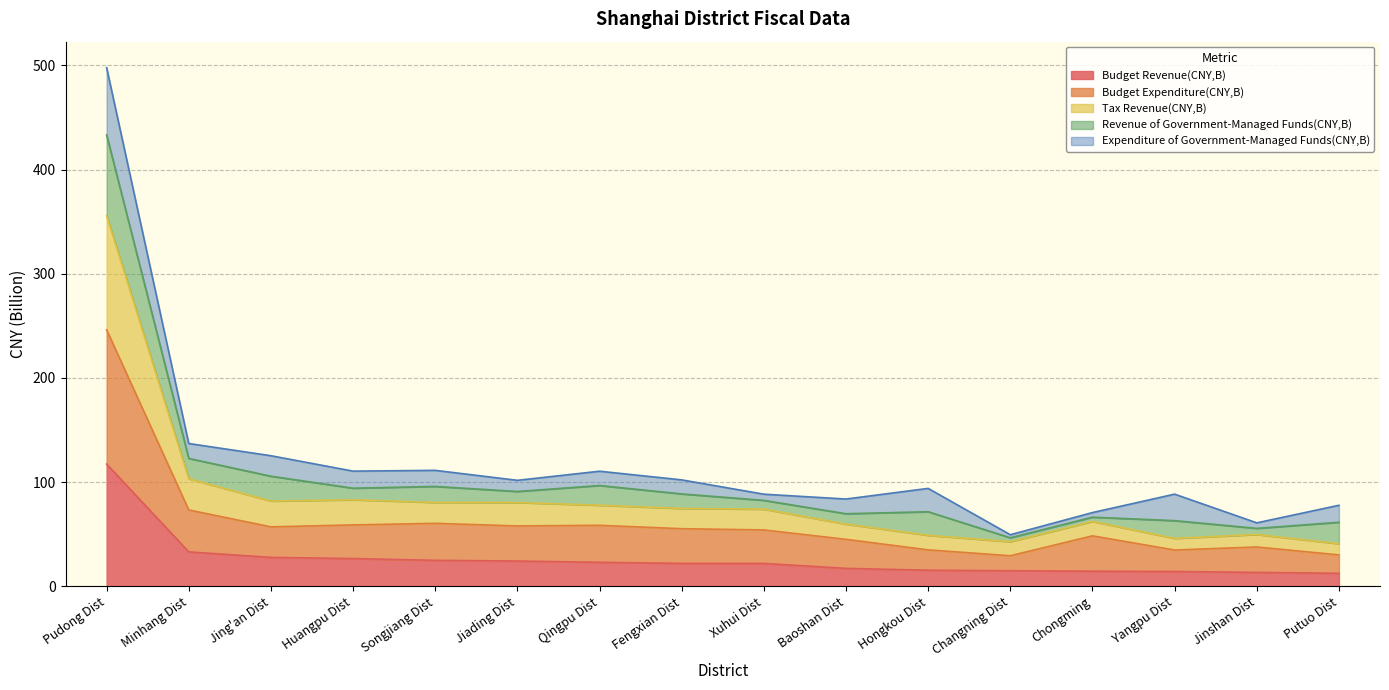

At which label does Budget Revenue(CNY,B) reach its peak?

Pudong Dist